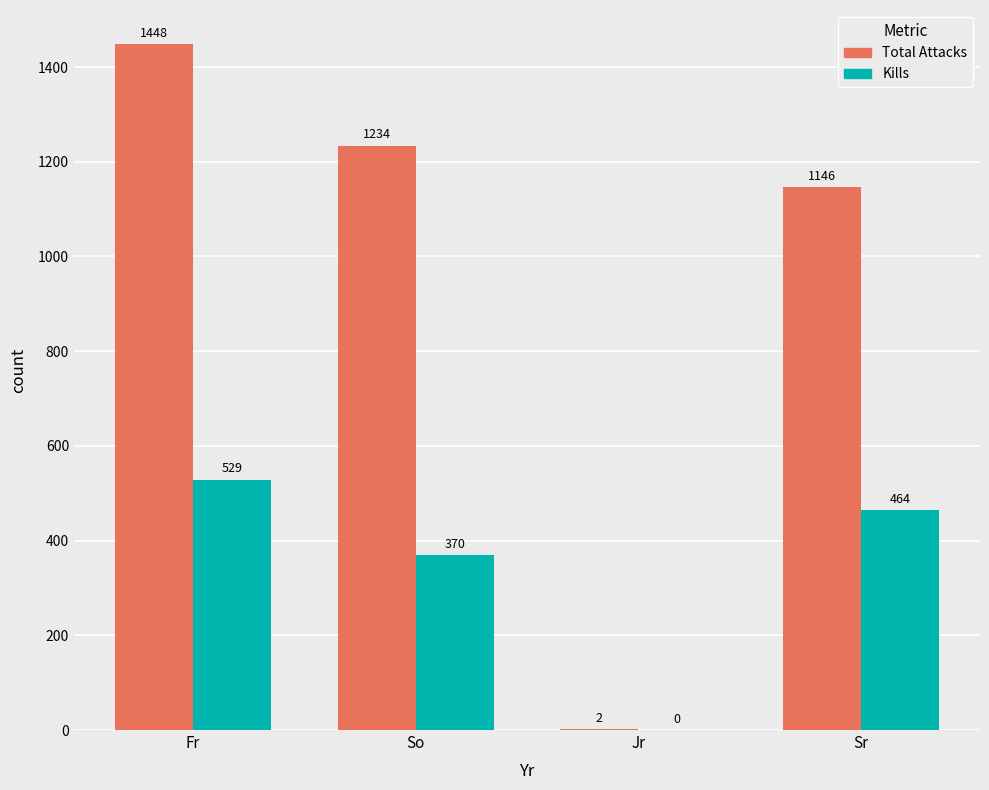

Which label corresponds to the largest value in the chart?

Fr